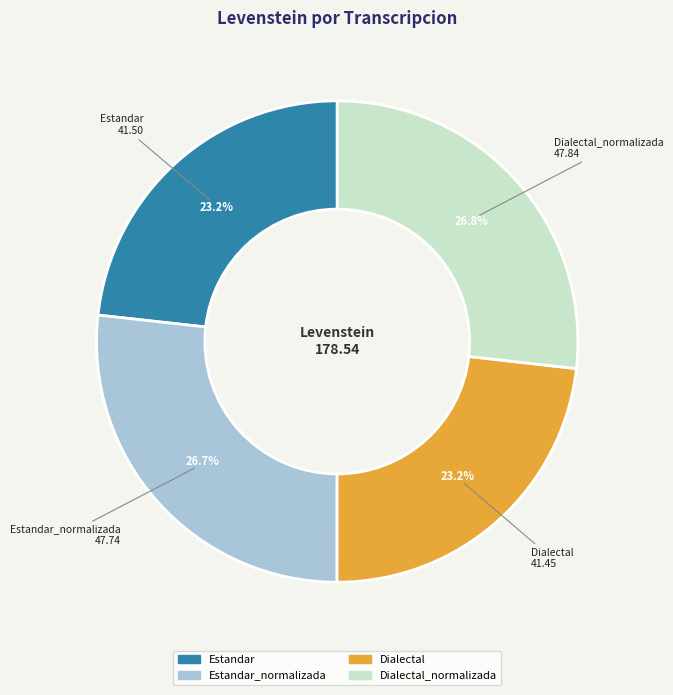

Count the number of slices in the pie.

4